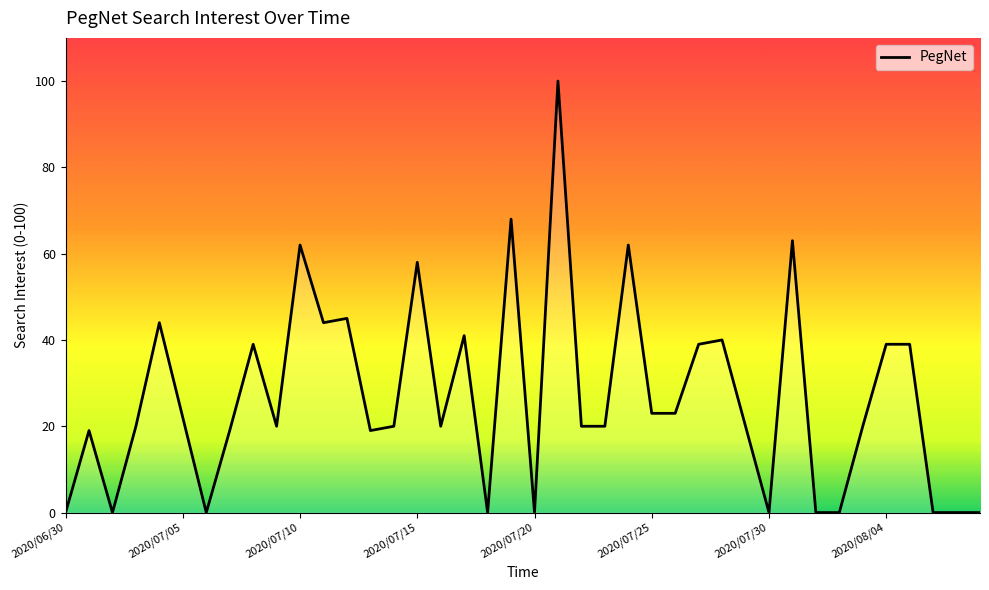

What is the greatest value displayed?

100